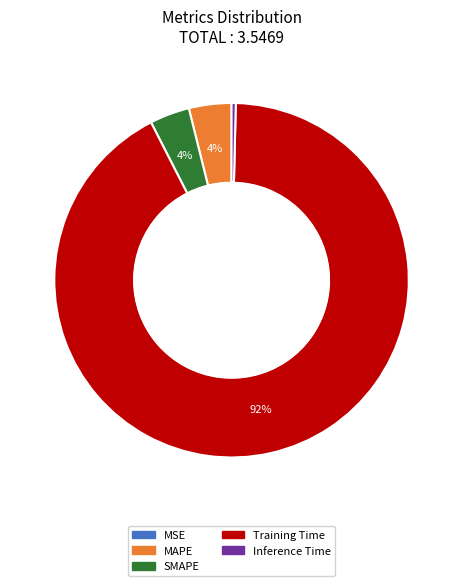

To the nearest percent, what is the average slice percentage?

20%